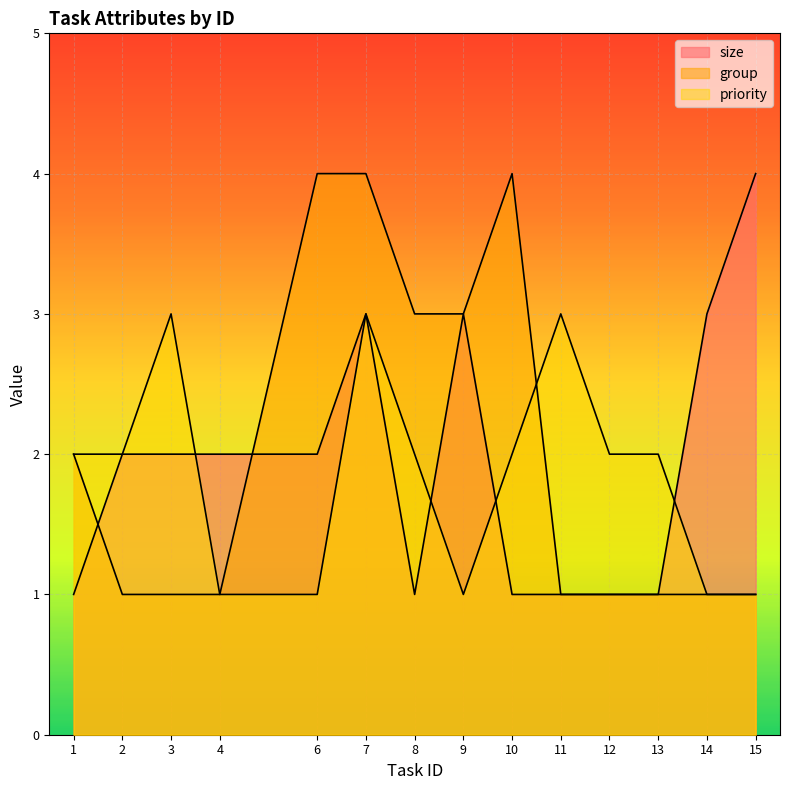

How many lines are shown in the chart?

3